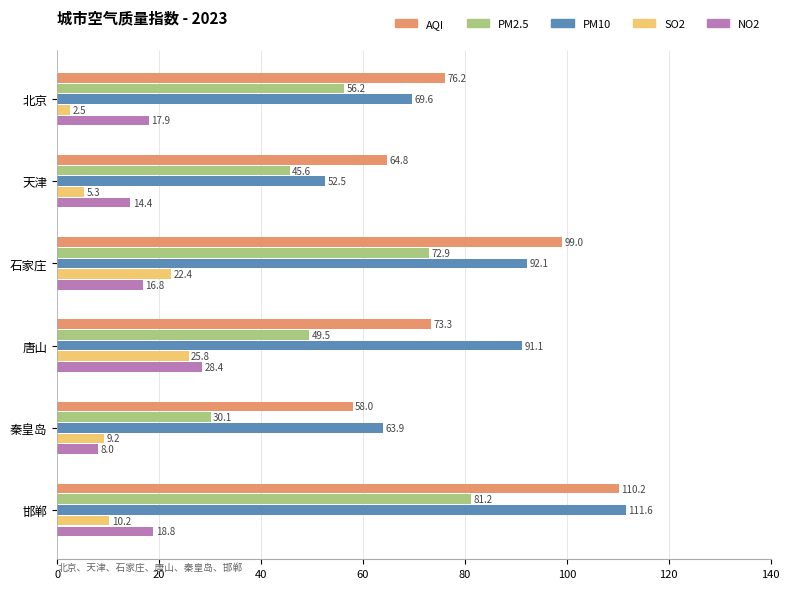

List the series in order of their peak value, highest first.

PM10, AQI, PM2.5, NO2, SO2